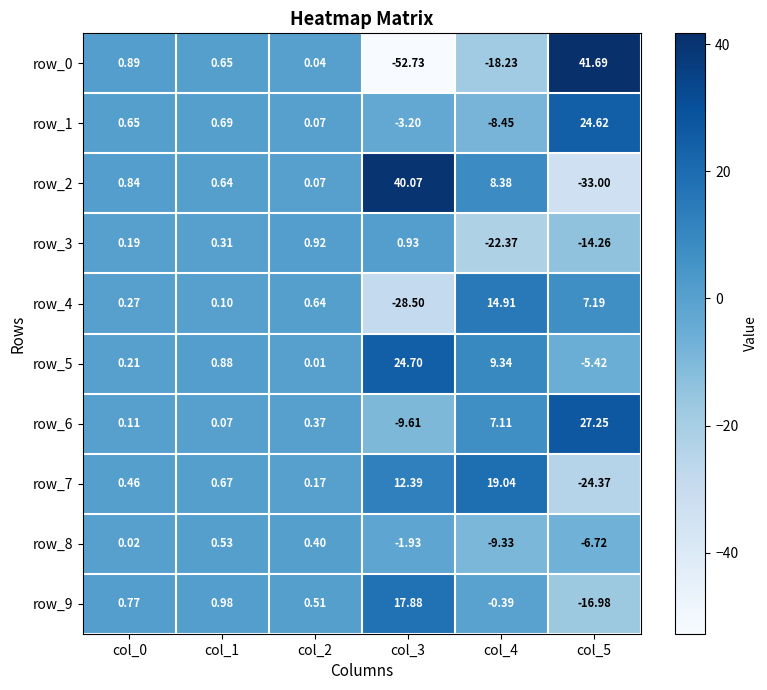

The row_4 series shows 0.1 at col_1. True or false?

True